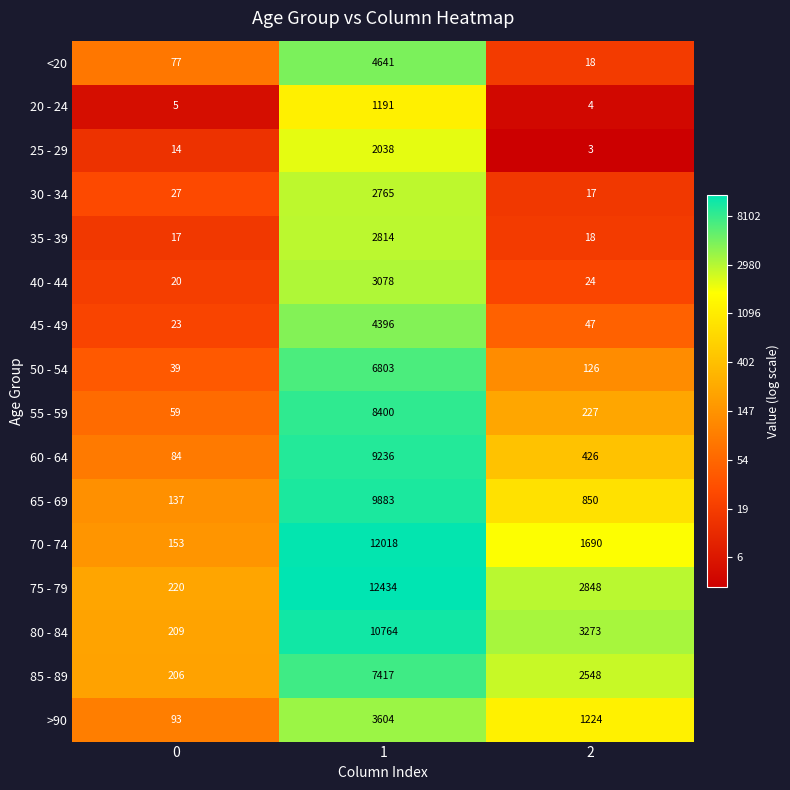

What is the minimum value shown in the chart?

3